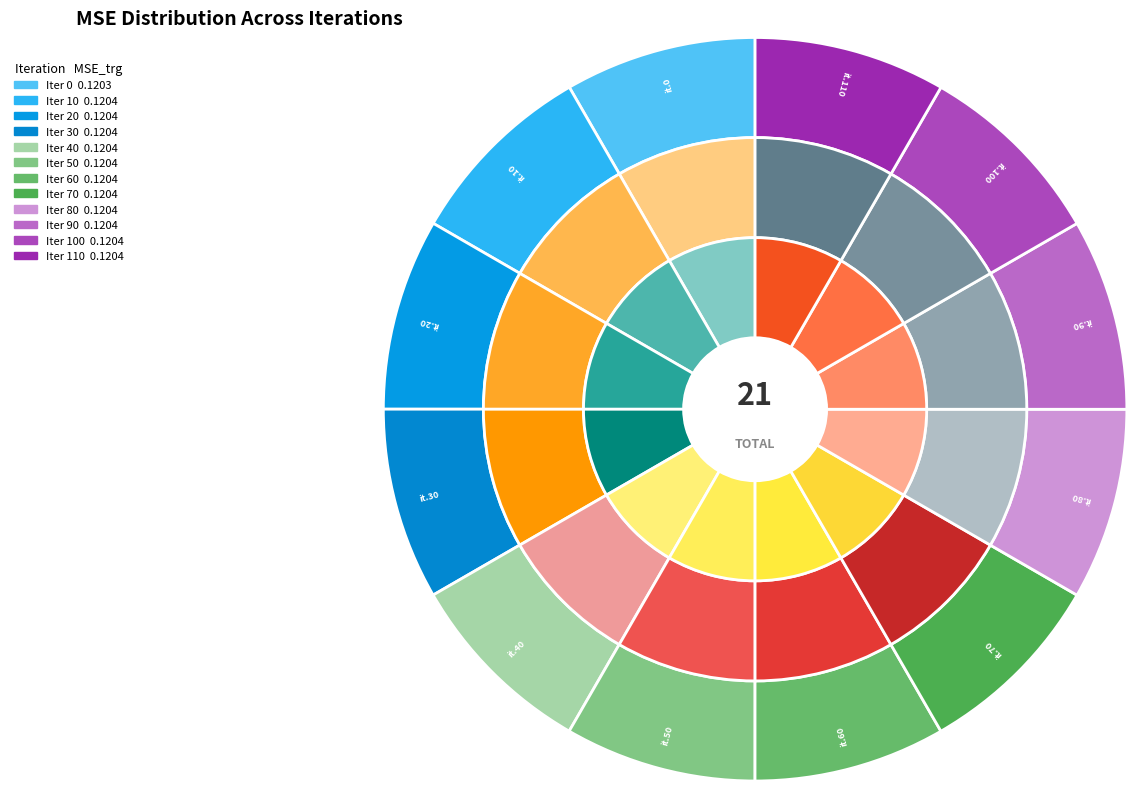

Combined, do 20 and 100 account for over 50%?

No